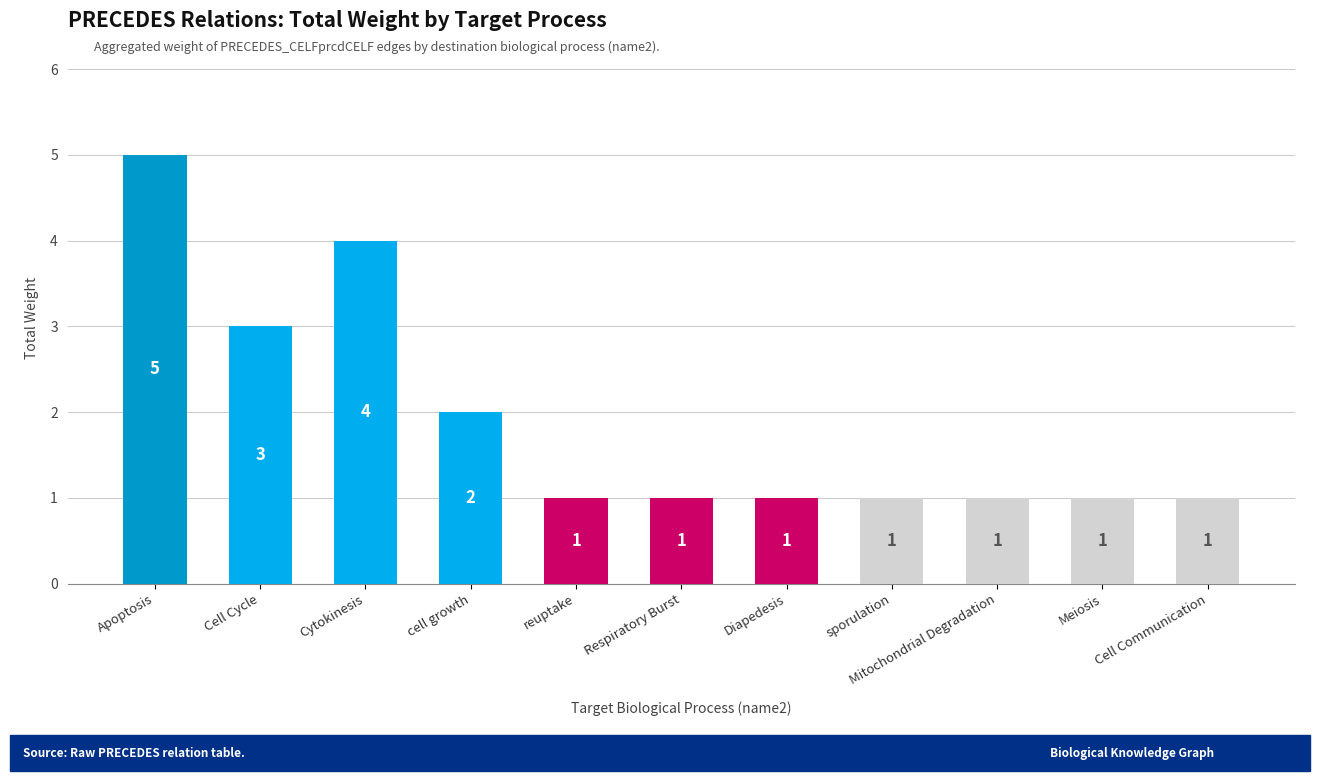

The value at Respiratory Burst is 1. True or false?

True